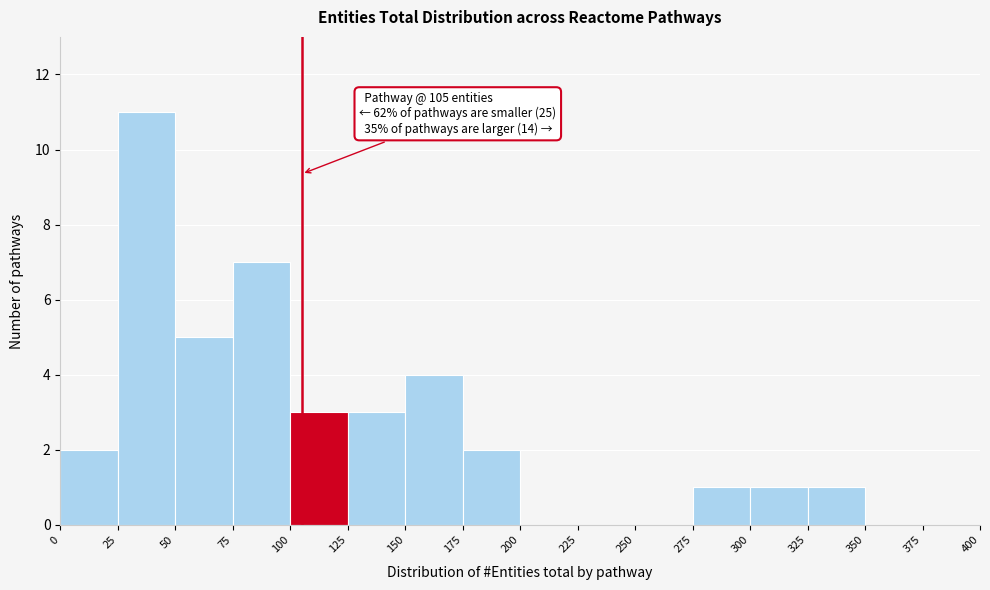

Over which range of the x-axis is the bar tallest?

25 to 50